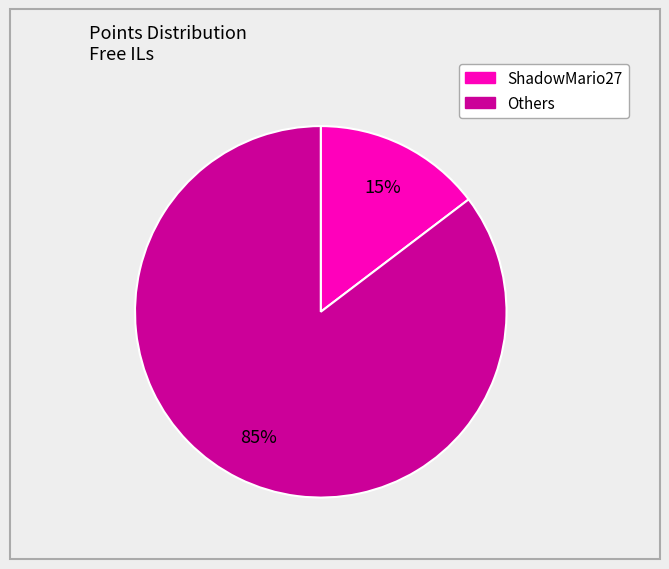

Is there a majority slice in this chart?

Yes